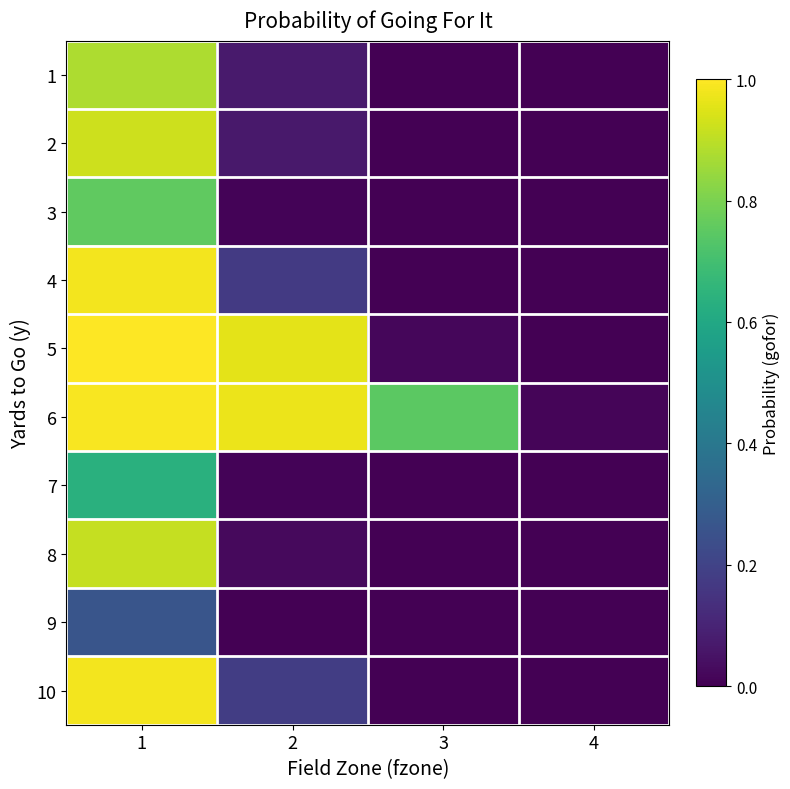

Reading left to right, extract all data points from this chart.

1: 1=0.9	2=0.1	3=0.0	4=0.0
2: 1=0.9	2=0.1	3=0.0	4=0.0
3: 1=0.8	2=0.0	3=0.0	4=0.0
4: 1=1.0	2=0.2	3=0.0	4=0.0
5: 1=1.0	2=1.0	3=0.0	4=0.0
6: 1=1.0	2=1.0	3=0.7	4=0.0
7: 1=0.6	2=0.0	3=0.0	4=0.0
8: 1=0.9	2=0.0	3=0.0	4=0.0
9: 1=0.3	2=0.0	3=0.0	4=0.0
10: 1=1.0	2=0.2	3=0.0	4=0.0